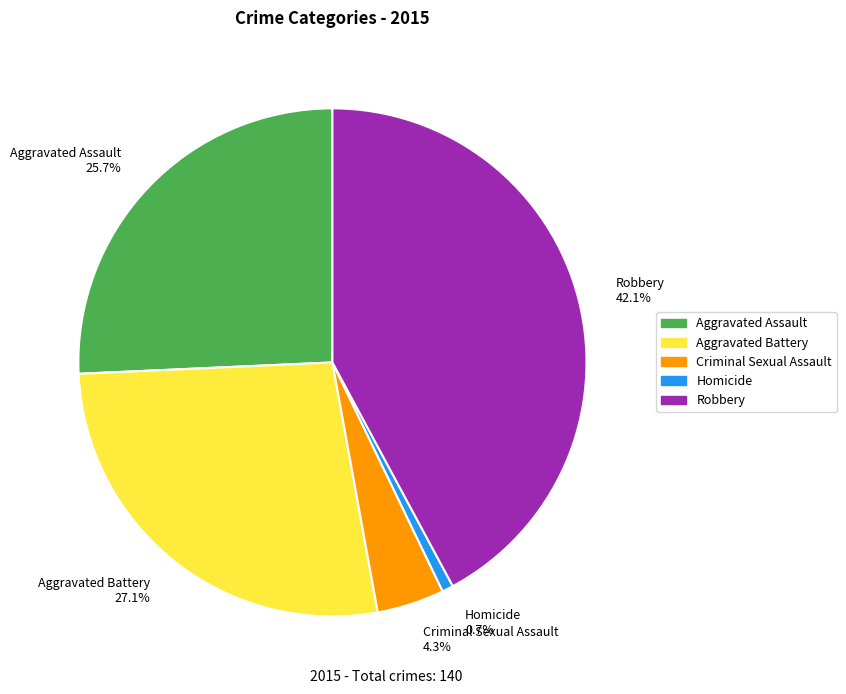

To the nearest percent, what is the combined percentage of Homicide and Robbery?

43%